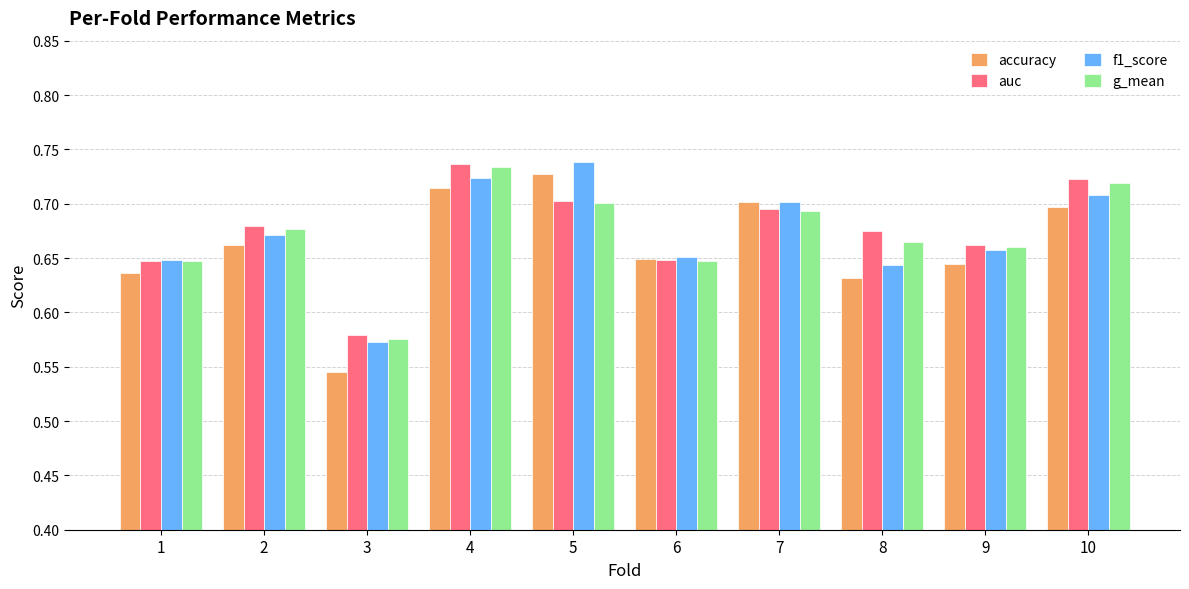

What is the sum of all accuracy values?

6.6